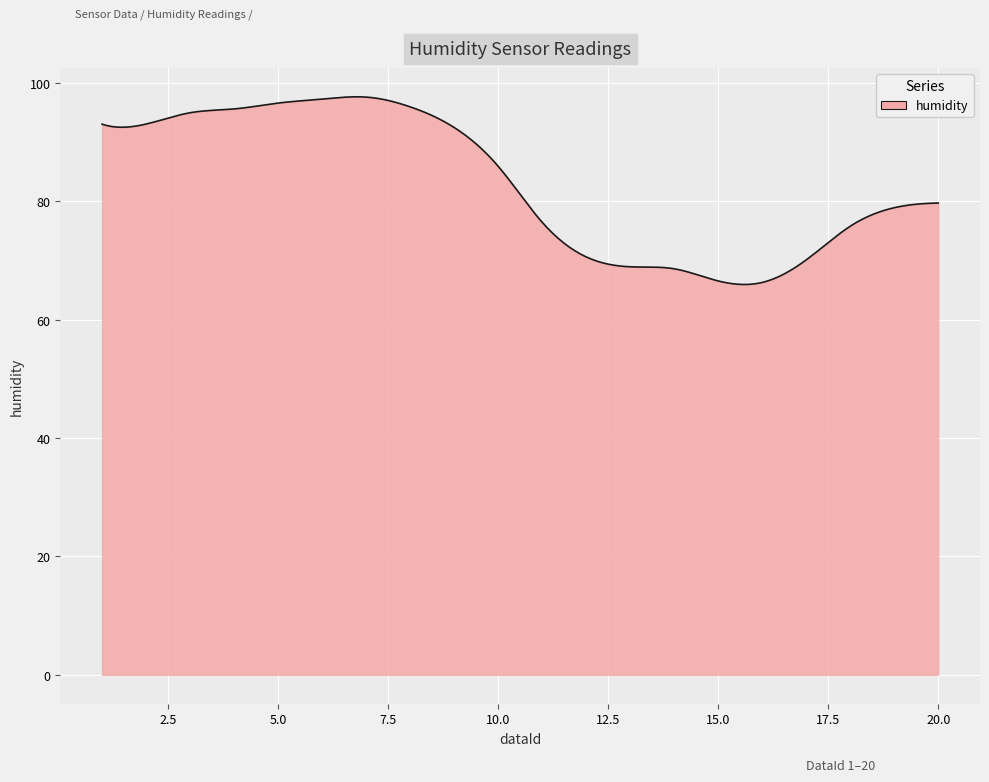

What is the difference between the maximum and minimum values?

31.7